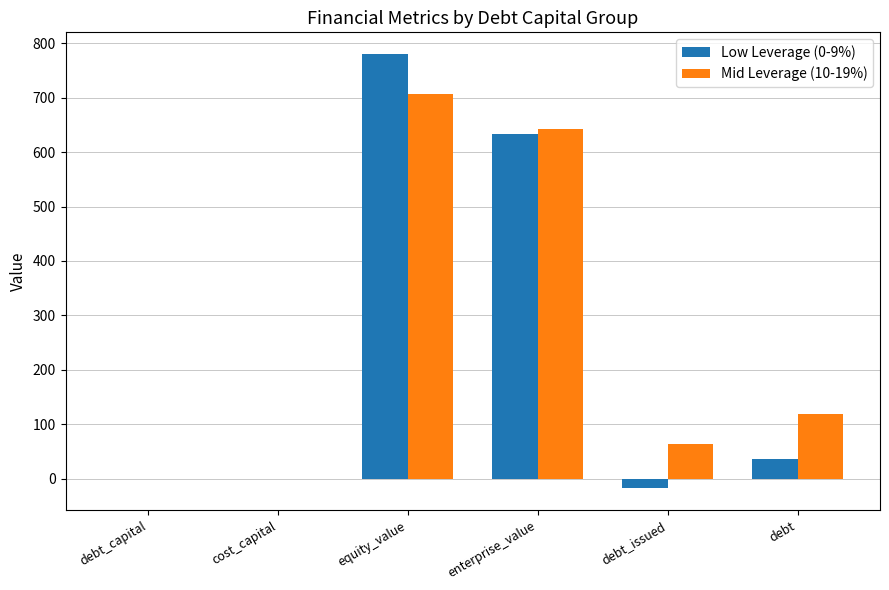

True or false: Mid Leverage (10-19%) has a value of 707.2 at equity_value.

True